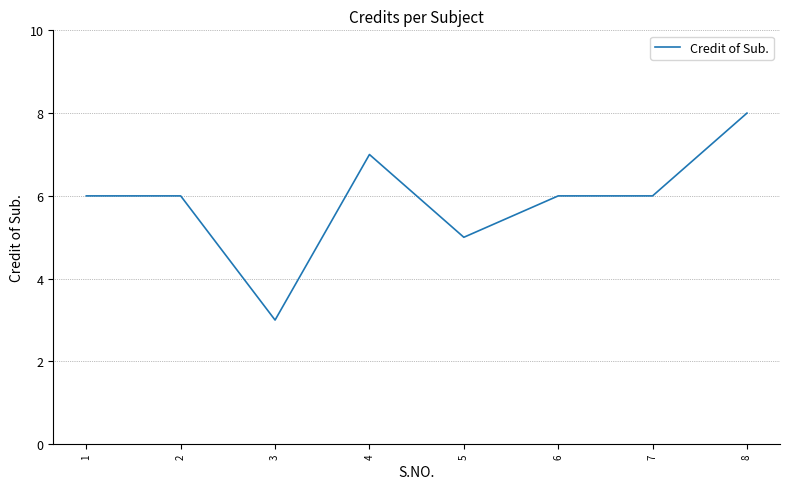

At which label is the value closest to 5?

5